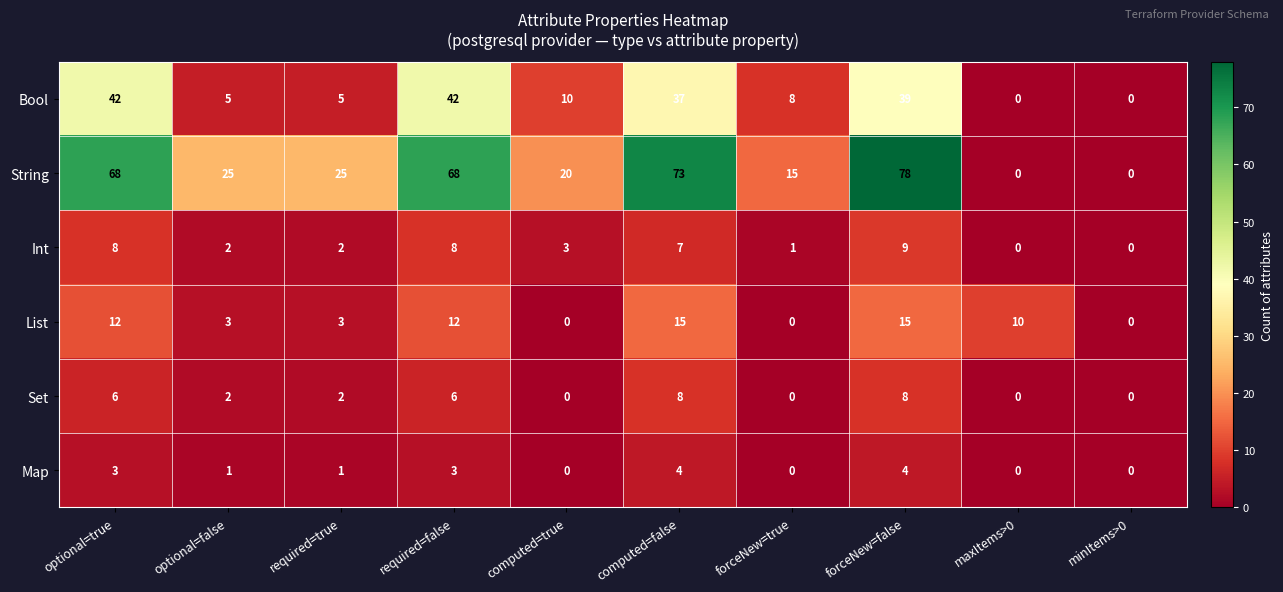

At which category is the sum across all series the highest?

forceNew=false